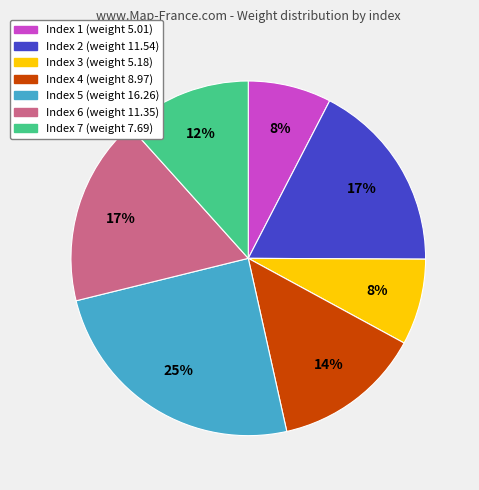

How many slices are in this pie chart?

7